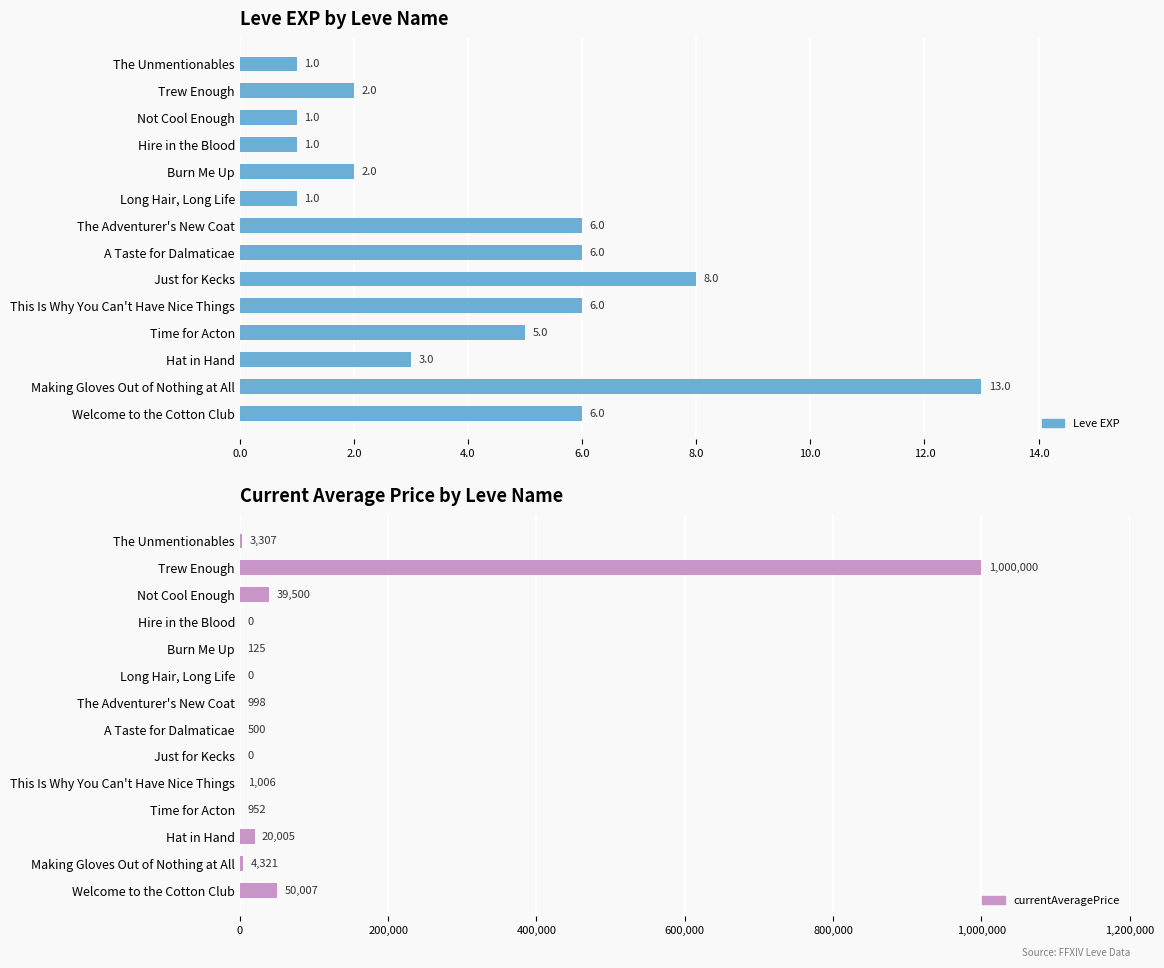

How many series are shown in this chart?

2